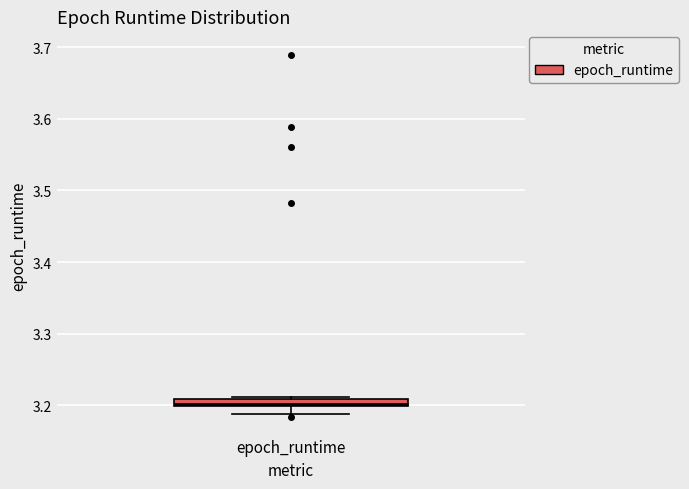

Where does the lower whisker of the box for epoch_runtime end on the y-axis? The values are not printed on the chart, so give them approximately, as read against the axis.

3.19